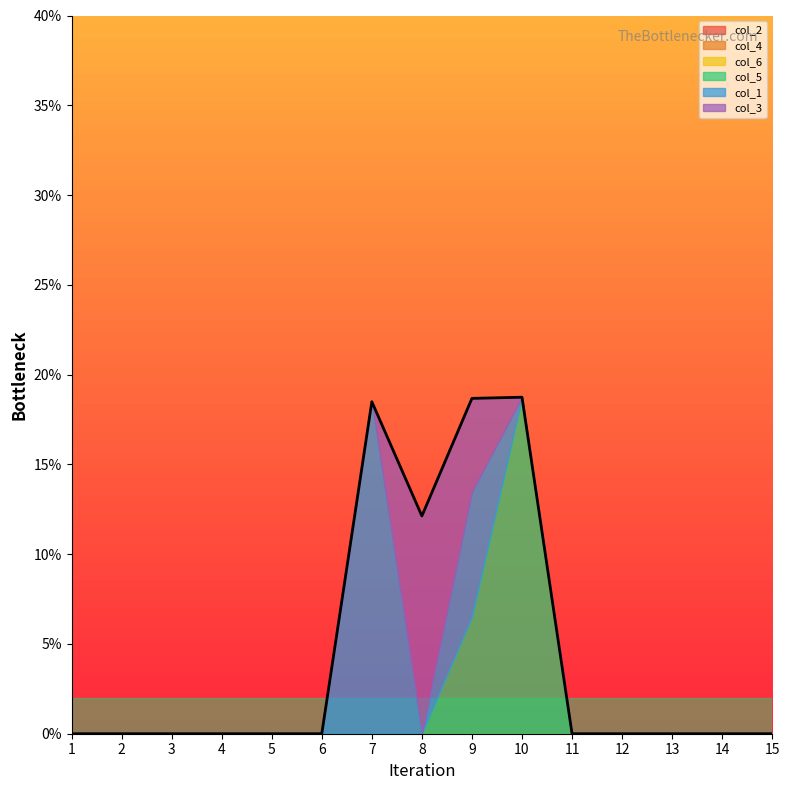

At which label does col_6 reach its peak?

1